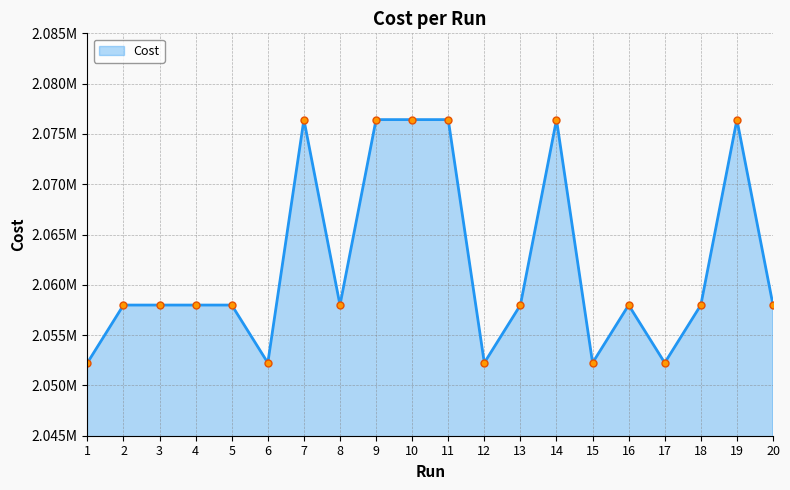

What is the sum of all values?

41241664.0